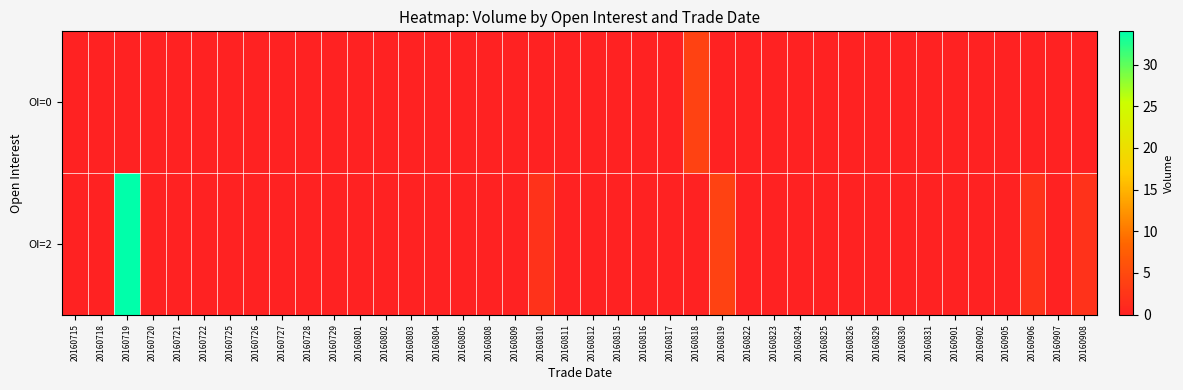

Which label corresponds to the smallest value in the chart?

20160715